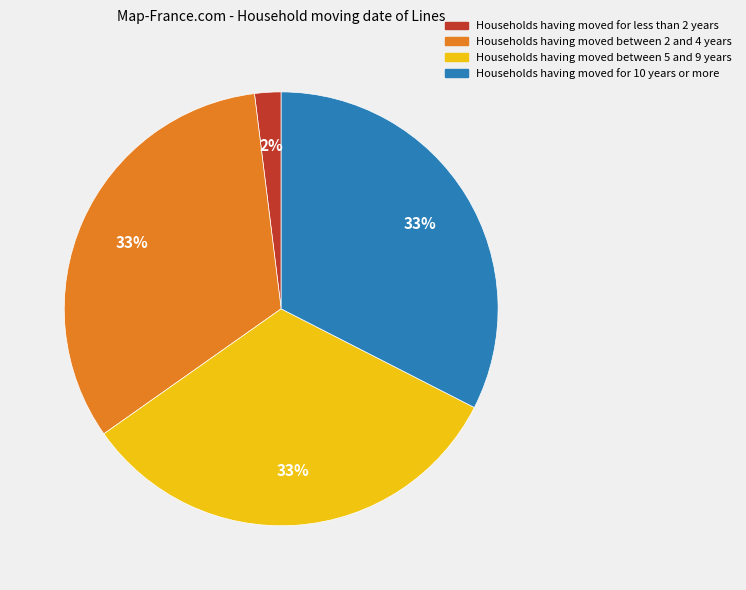

To the nearest percent, what is the difference between the largest and smallest slice percentages?

31%